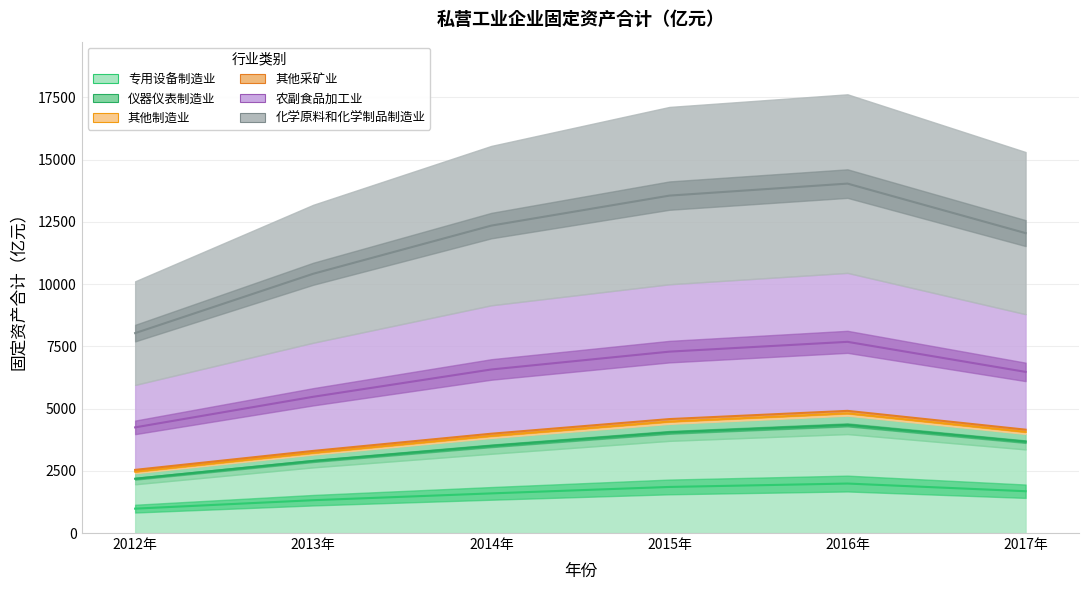

How many interior local peaks does the 农副食品加工业 series have?

1